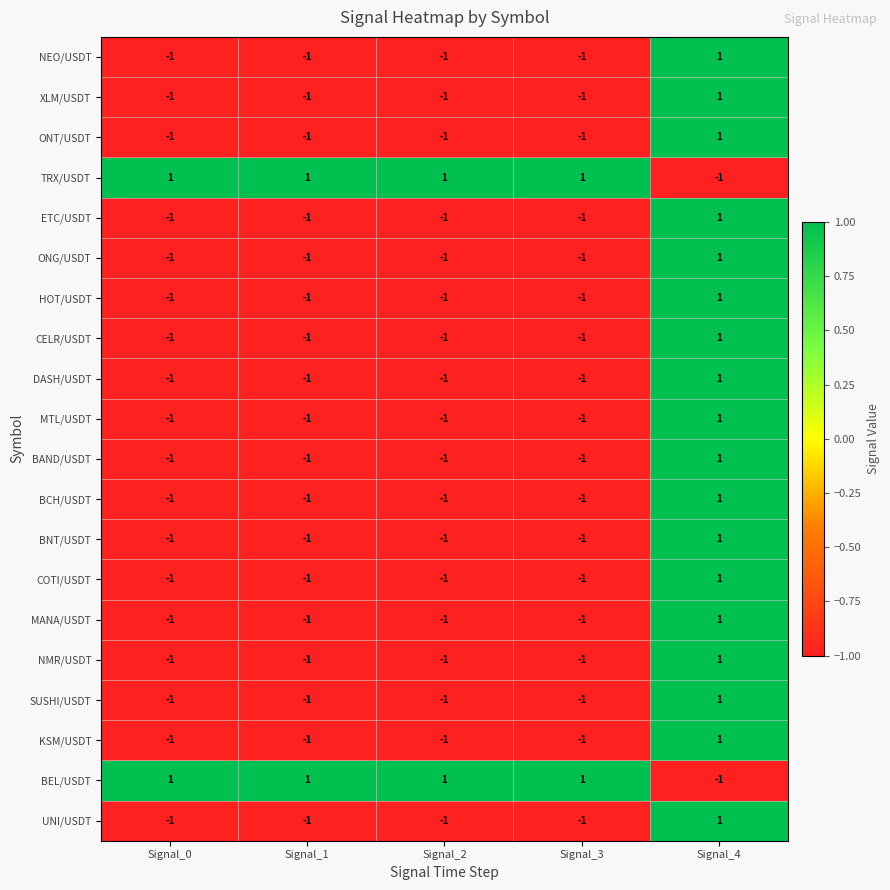

What is the total value across all series at Signal_0?

-16